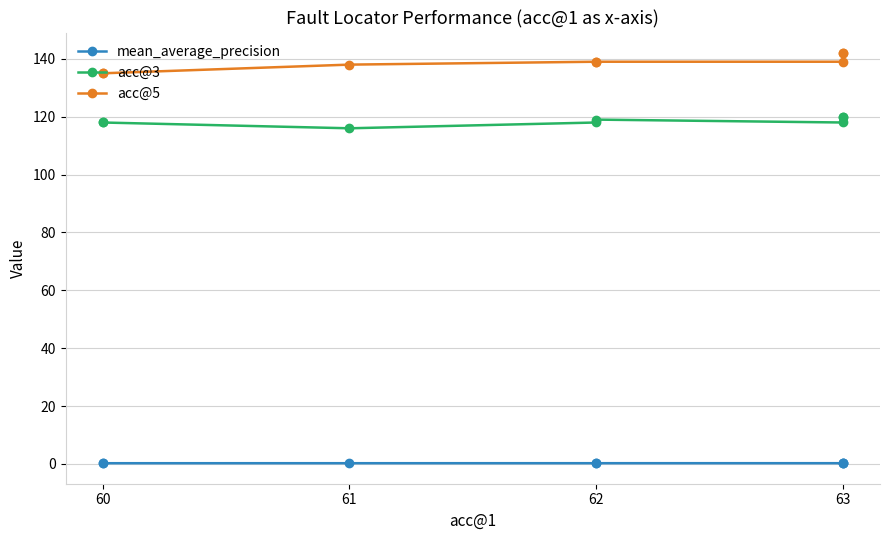

True or false: acc@5 and acc@3 intersect in this chart.

False